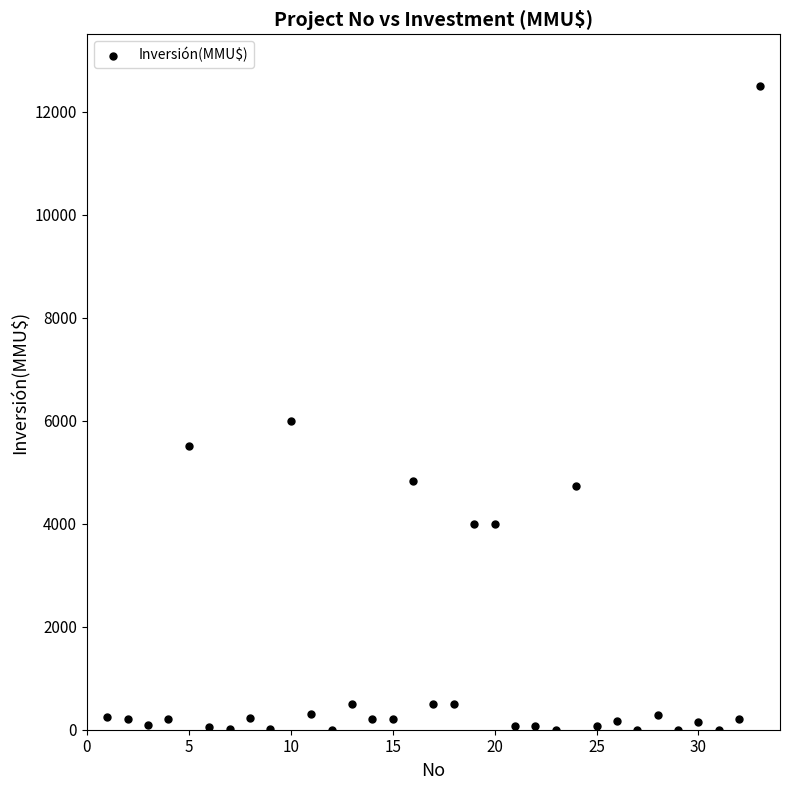

What Y value in the scatter plot is closest to 6250?

6000